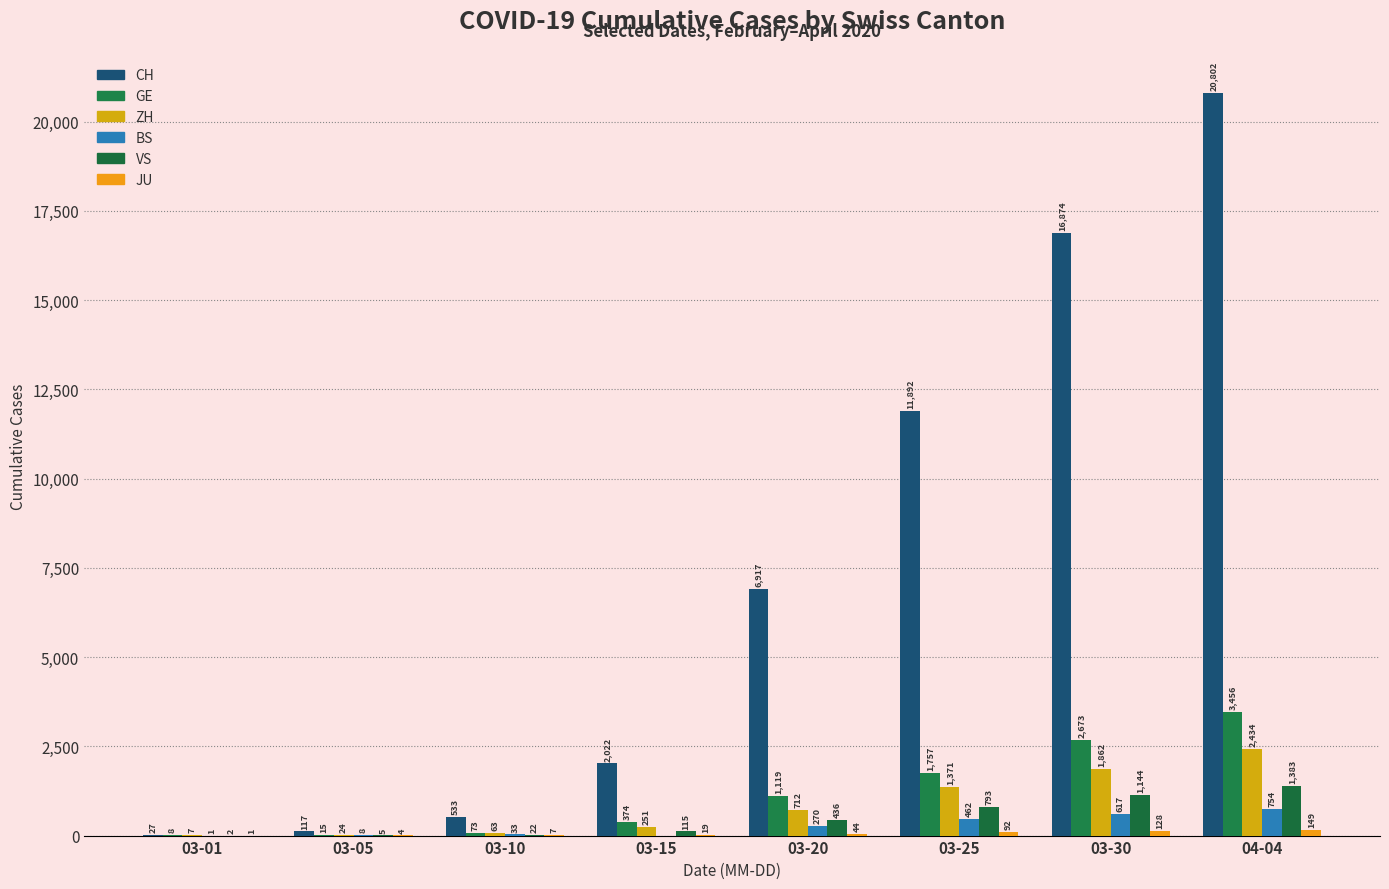

At which category is the sum across all series the highest?

04-04